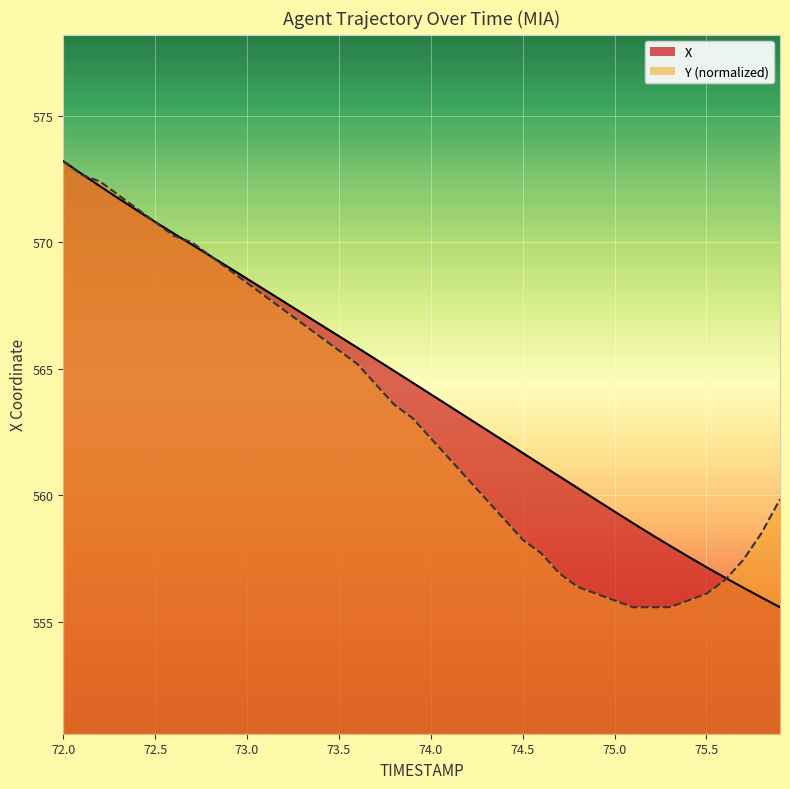

What is the average value of the Y series?

563.1